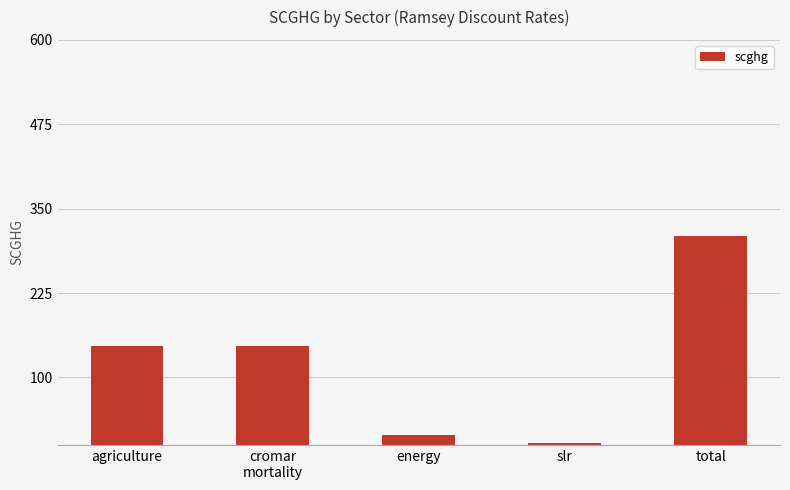

How many bars are there in total?

5